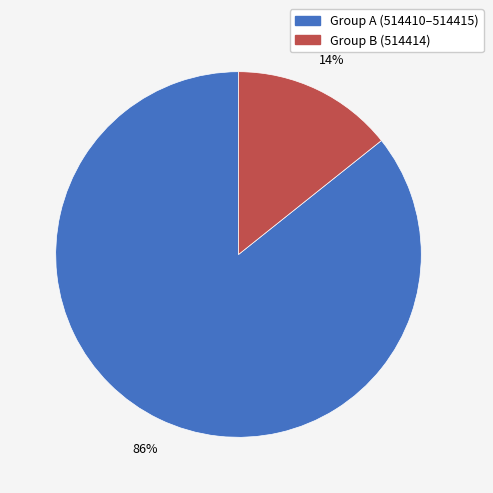

Does any single category account for the majority?

Yes